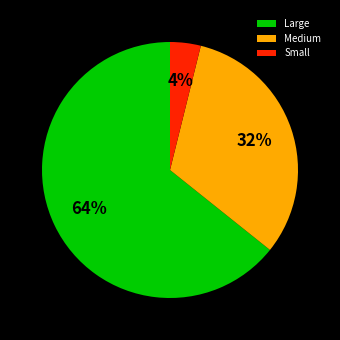

Is Medium the majority of the pie?

No